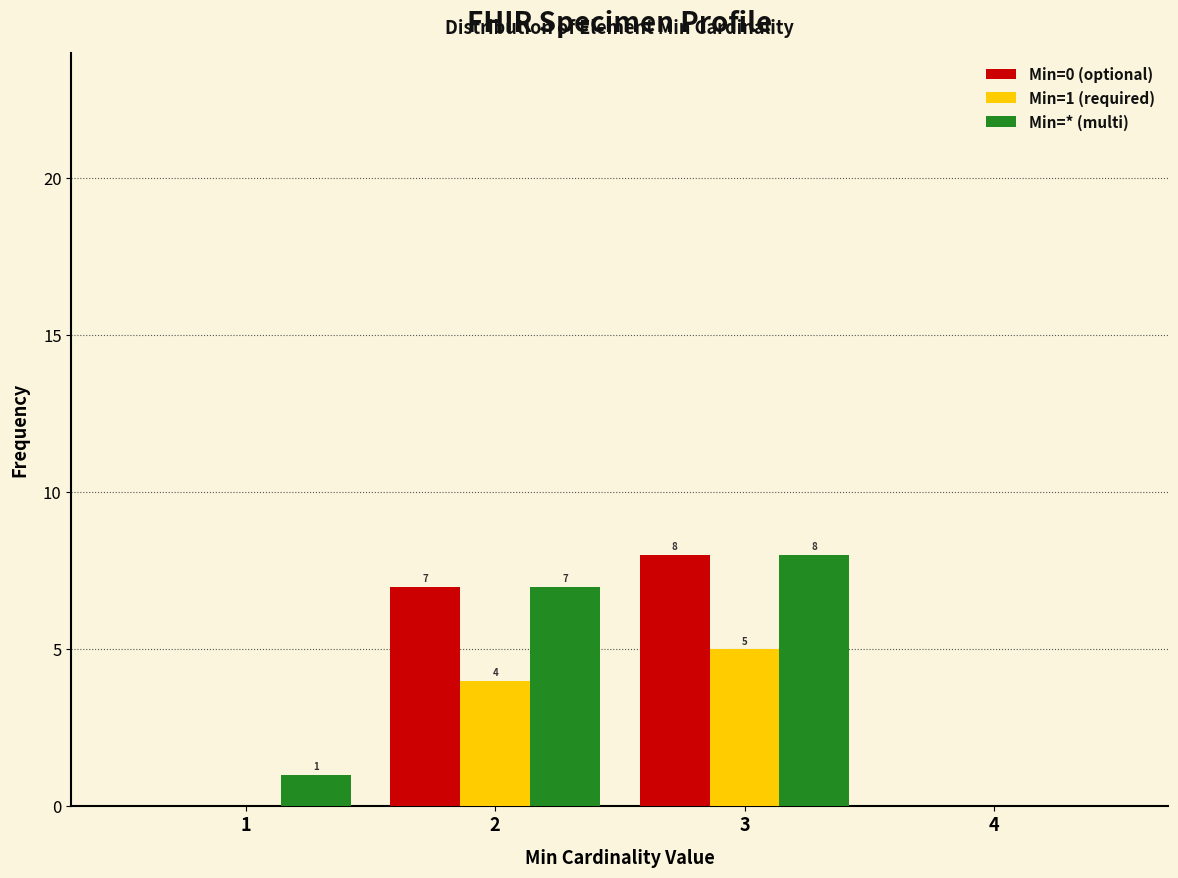

Reading left to right, transcribe all the data shown in this chart.

Min=0 (optional): 0	7	8	0
Min=1 (required): 0	4	5	0
Min=* (multi): 1	7	8	0